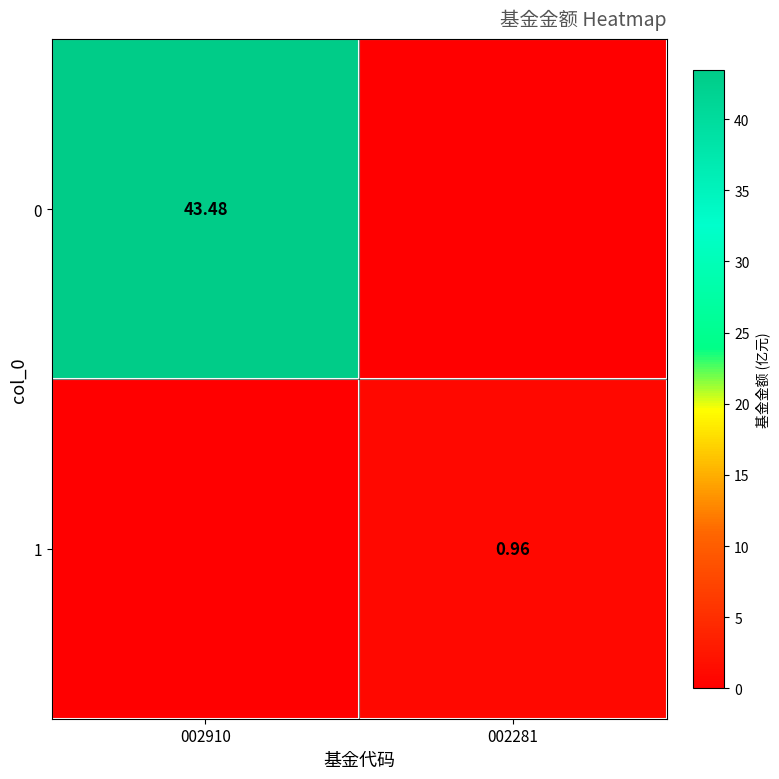

Is it true that 0 equals 43.5 at 002910?

True